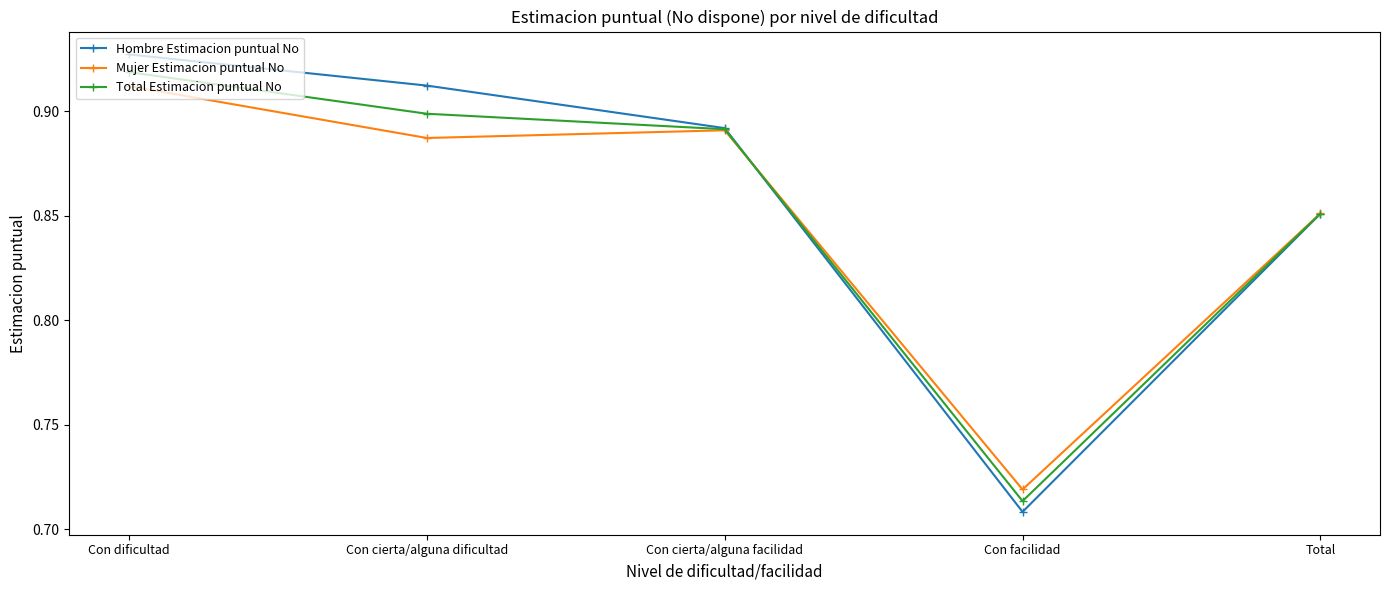

Which series changed the most between Con cierta/alguna facilidad and Con facilidad?

Hombre Estimacion puntual No